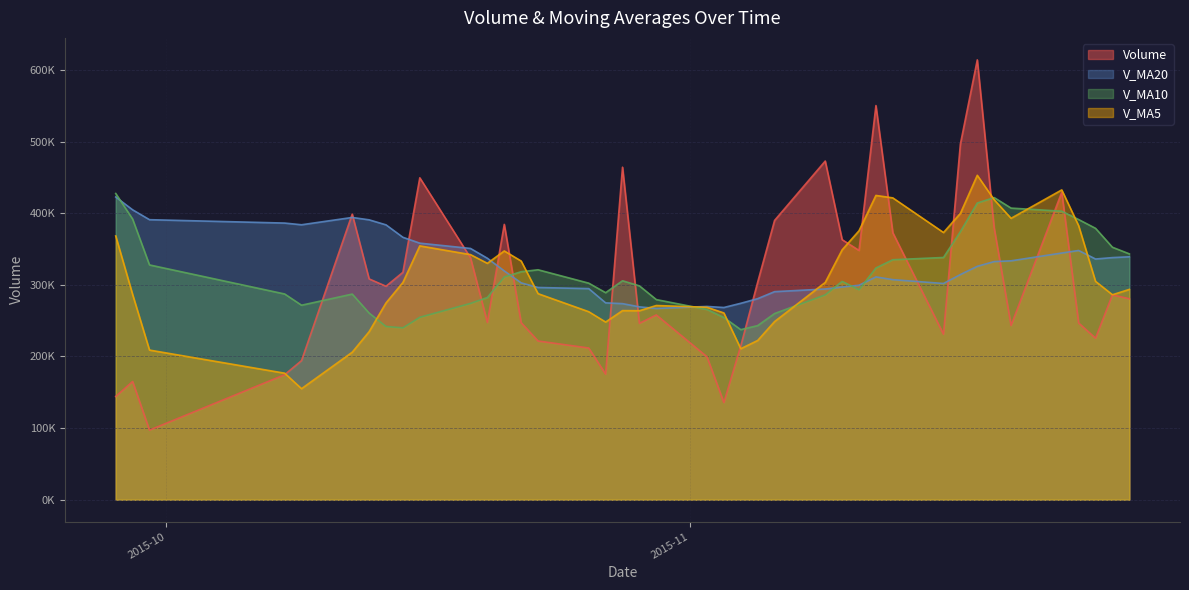

At which label is v_ma5 closest to 304072?

2015-11-09